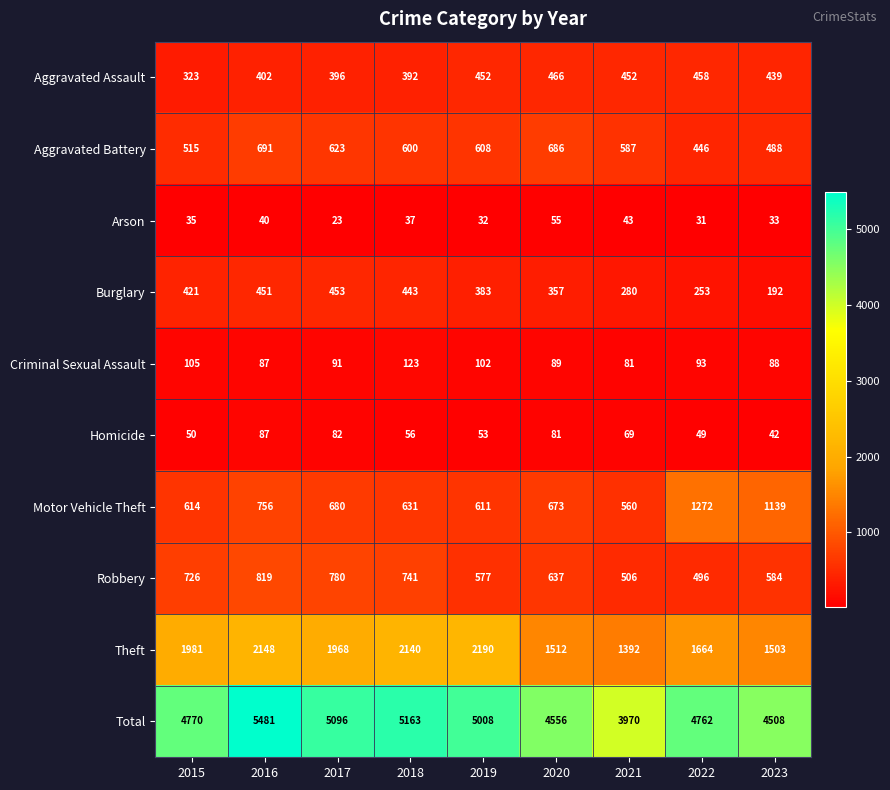

List the series in order of their peak value, lowest first.

Arson, Homicide, Criminal Sexual Assault, Burglary, Aggravated Assault, Aggravated Battery, Robbery, Motor Vehicle Theft, Theft, Total